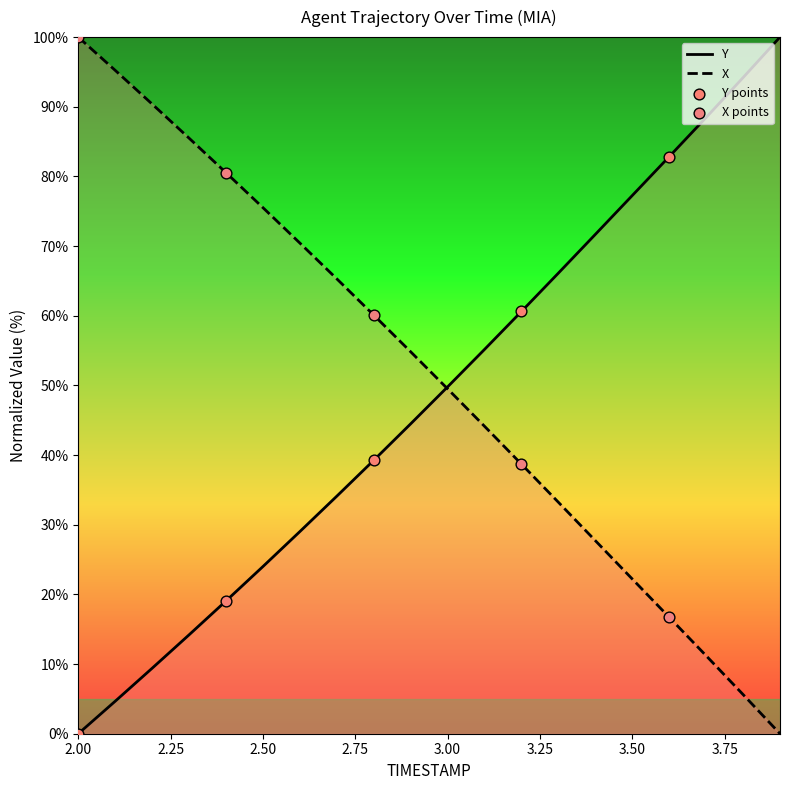

Which series has the largest total across all categories?

X